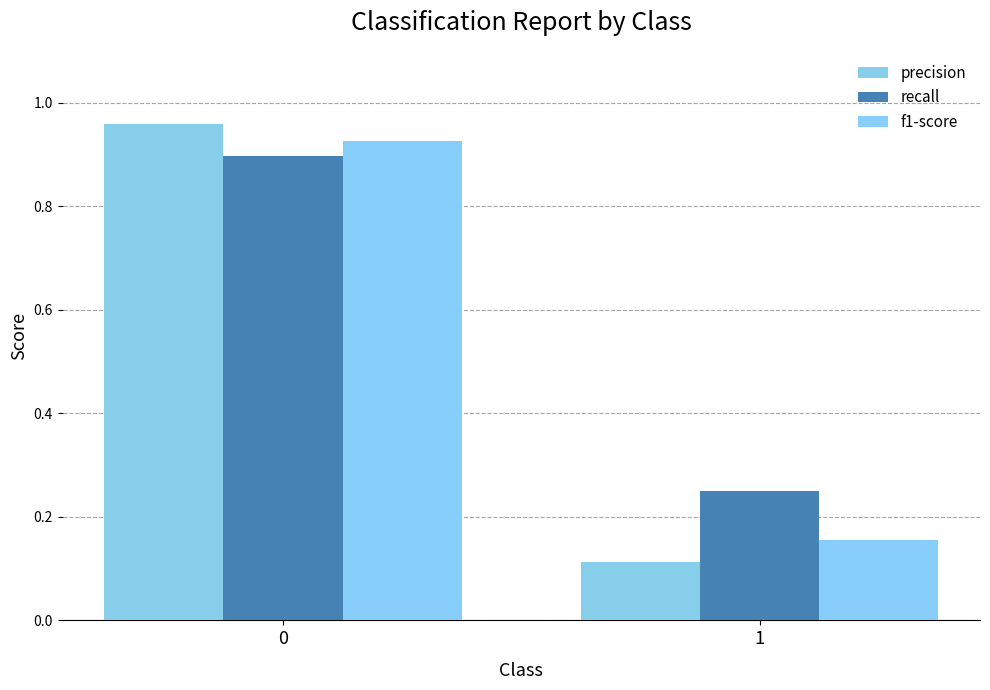

What are all the series names shown in the legend?

precision, recall, f1-score